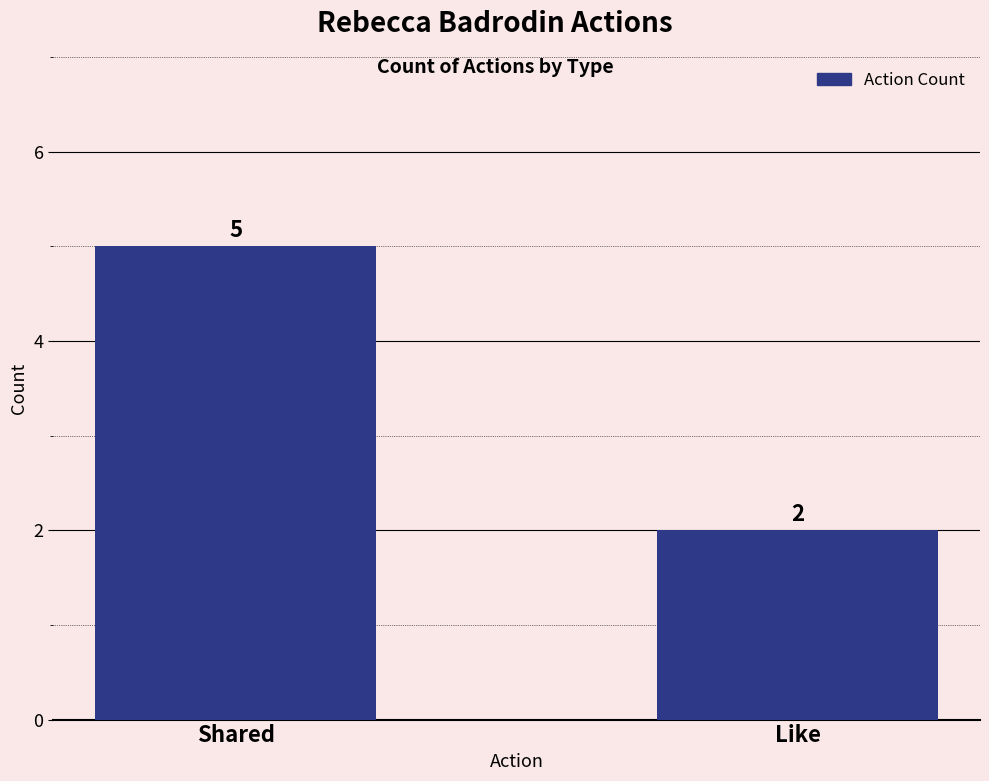

Reading left to right, list all the values displayed in this chart.

Shared=5	Like=2